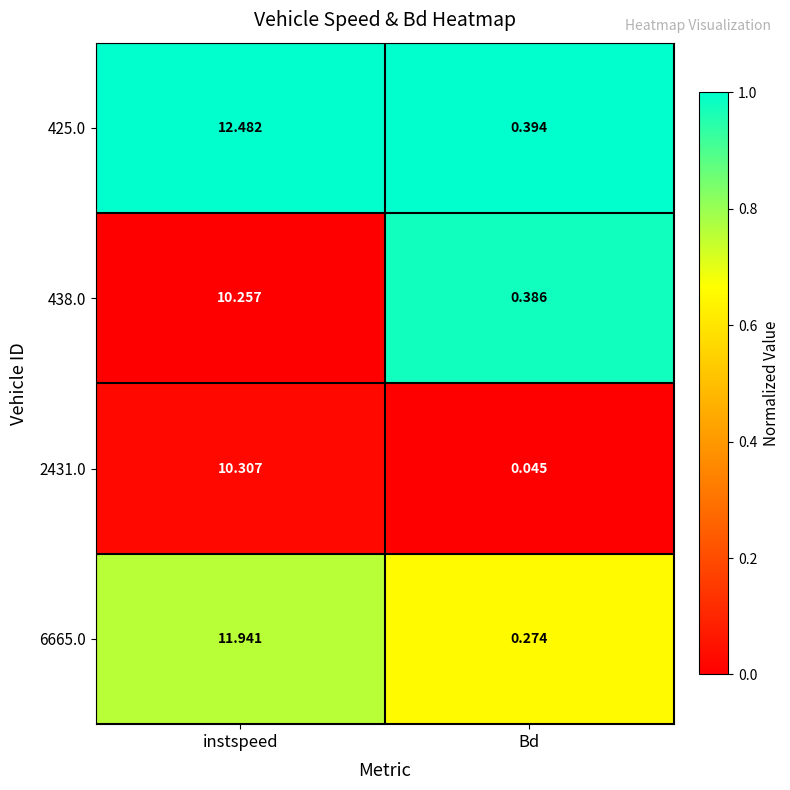

How many series are shown in this chart?

4